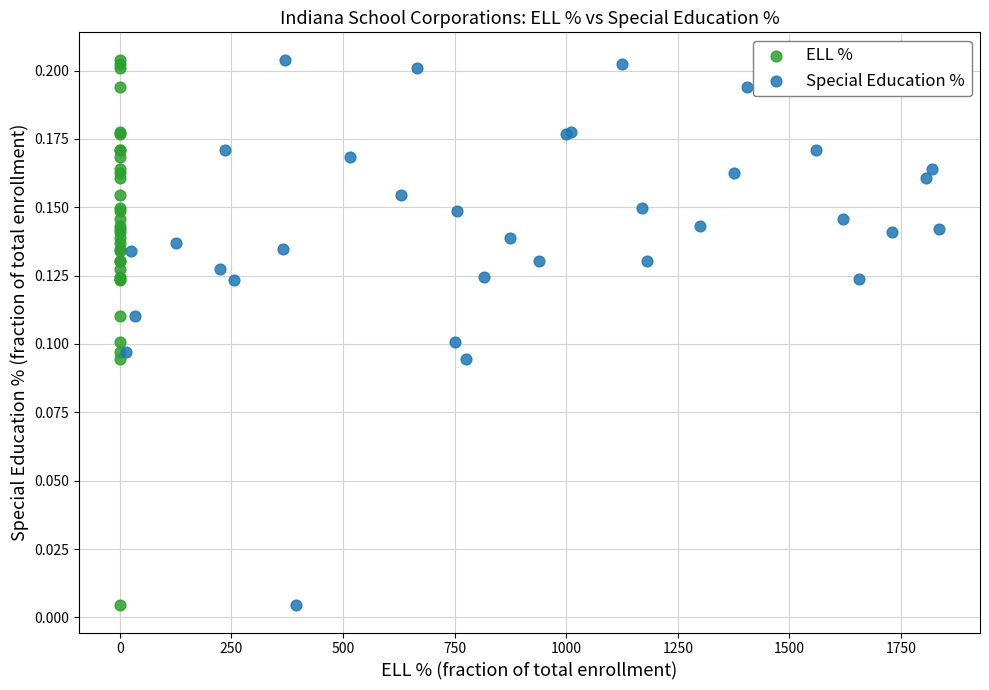

What are all the series names shown in the legend?

ELL %, Special Education %